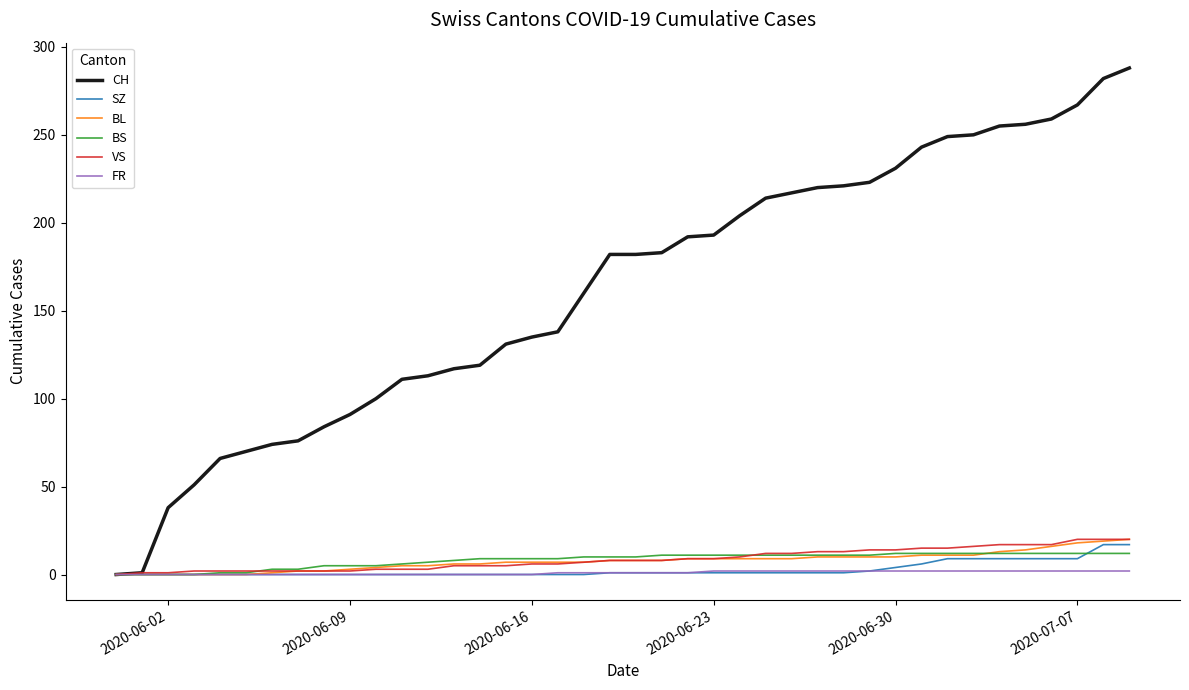

Which series has the largest total across all categories?

CH